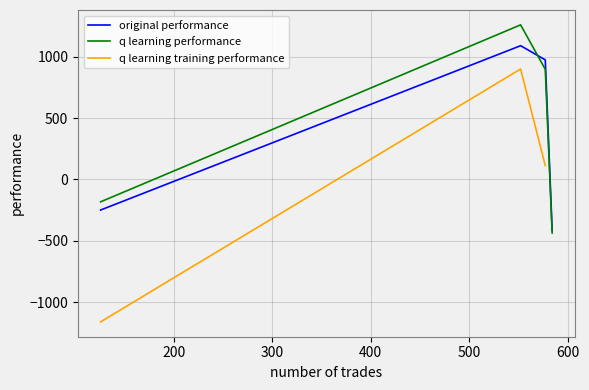

What is the maximum value for original performance?

1090.9